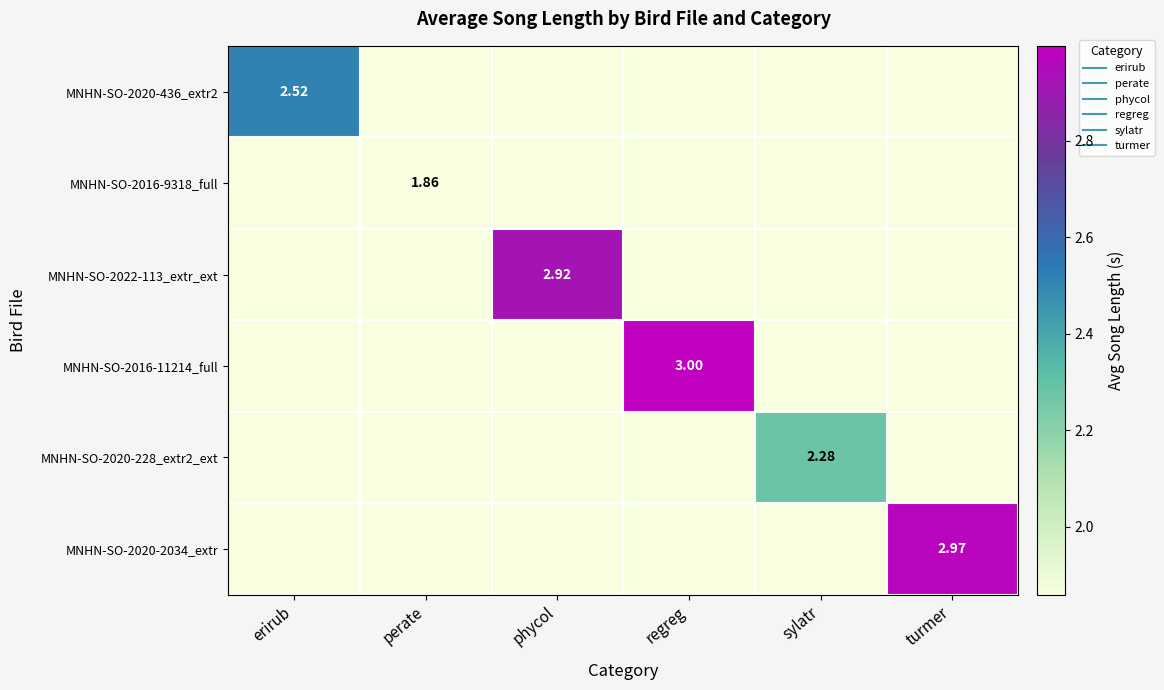

Rank the series at erirub from lowest to highest value.

MNHN-SO-2020-436_extr2, MNHN-SO-2016-9318_full, MNHN-SO-2022-113_extr_ext, MNHN-SO-2016-11214_full, MNHN-SO-2020-228_extr2_ext, MNHN-SO-2020-2034_extr